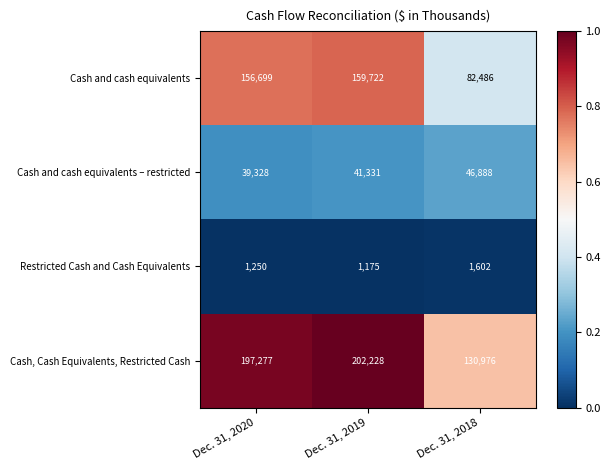

The Restricted Cash and Cash Equivalents series shows 1250 at Dec. 31, 2020. True or false?

True